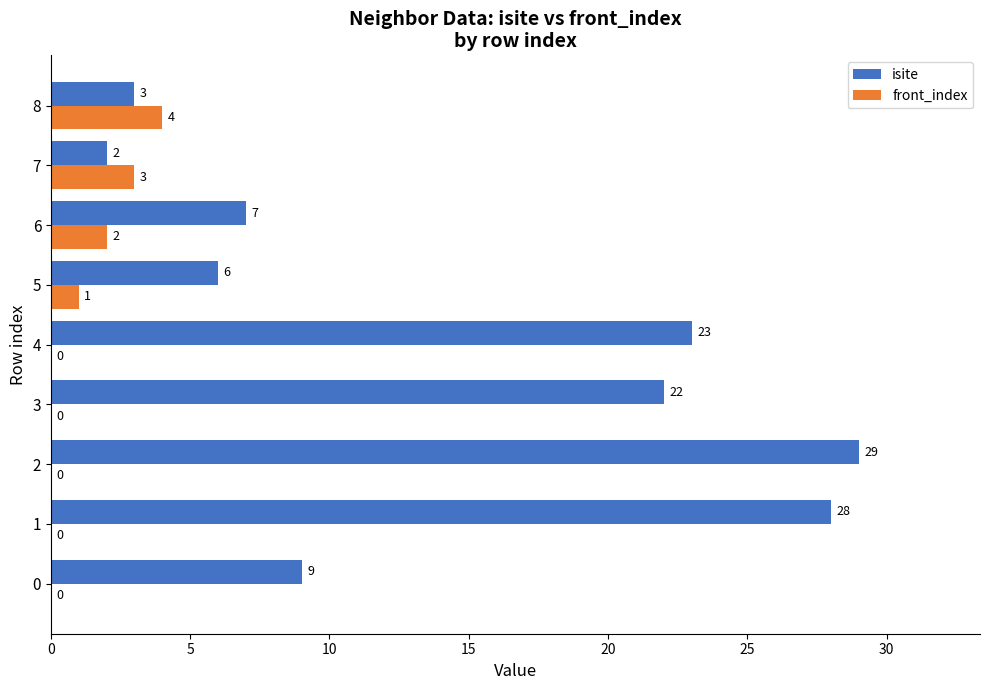

What is the highest value of the isite series?

29